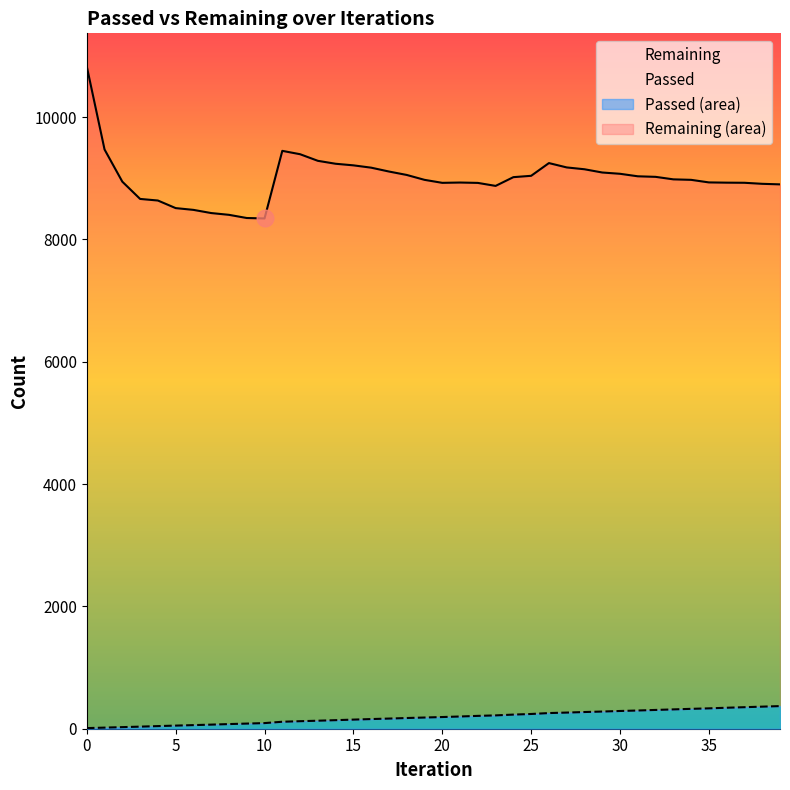

List the series in order of their overall mean, highest first.

Remaining, Passed